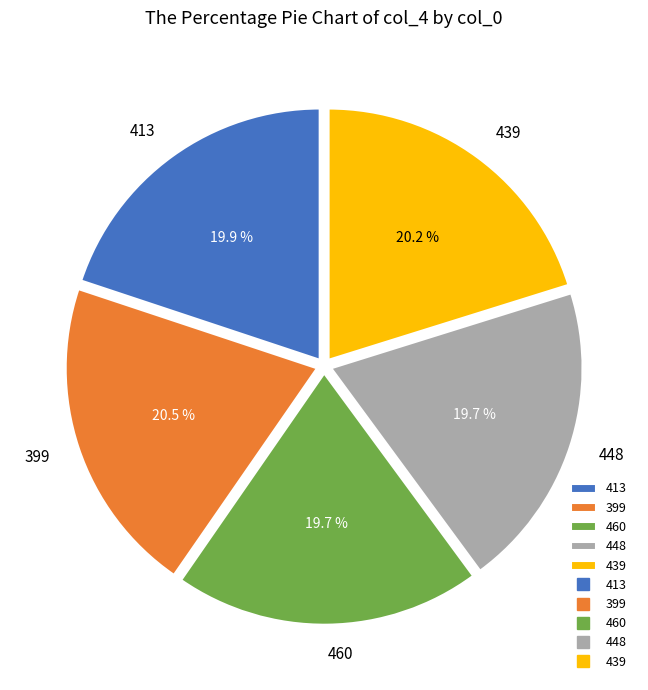

What is the ratio of the value at 439 to the value at 413?

1.0